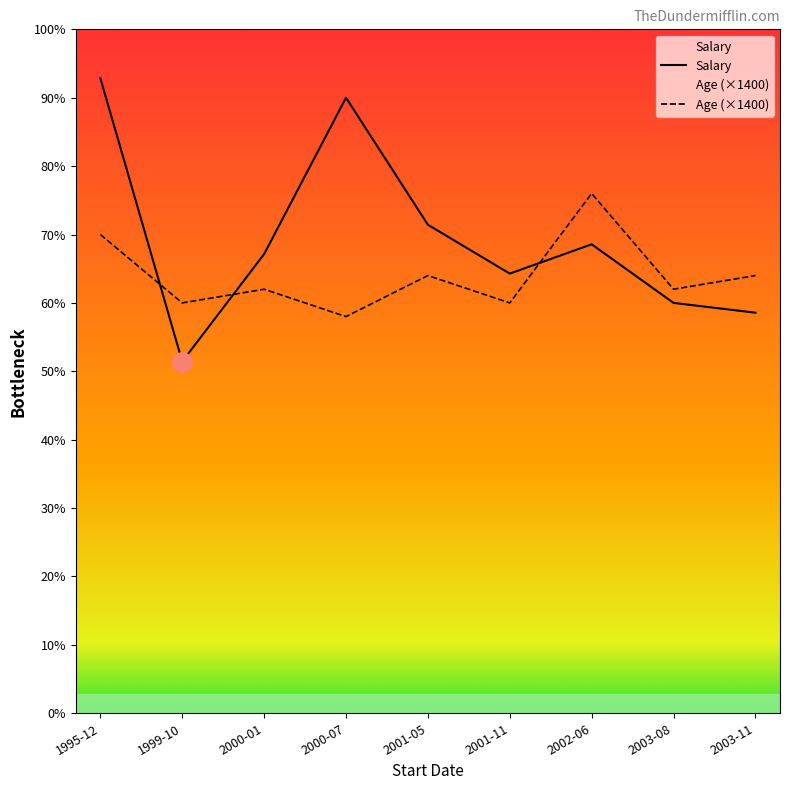

What is the lowest value of the Age (×1400) series?

40600